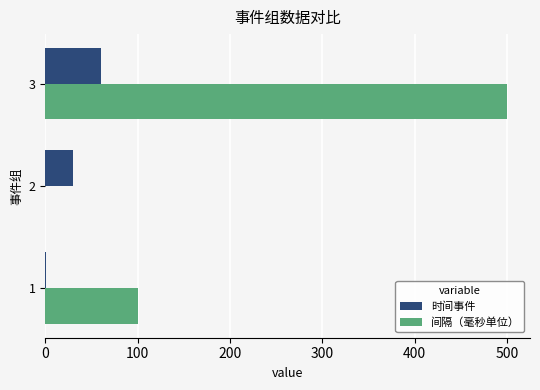

What is the average value of the 间隔（毫秒单位） series?

200